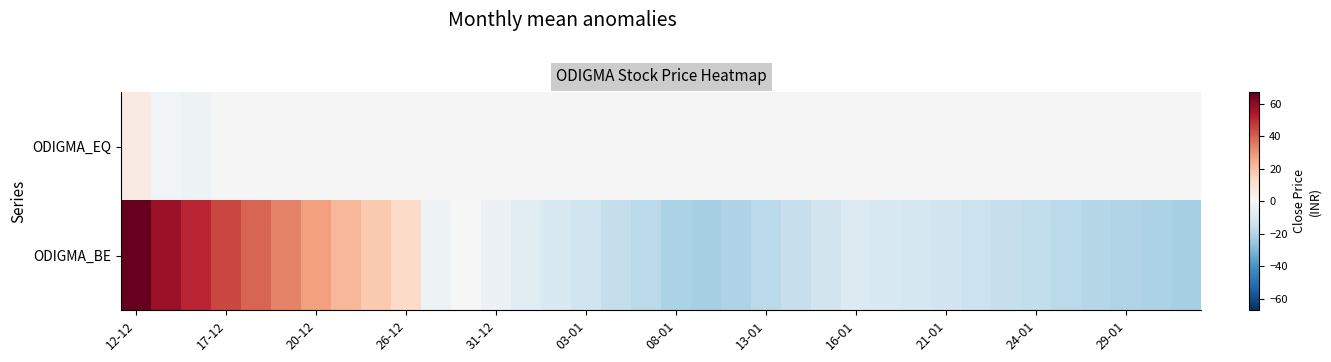

What is the greatest value displayed?

67.0